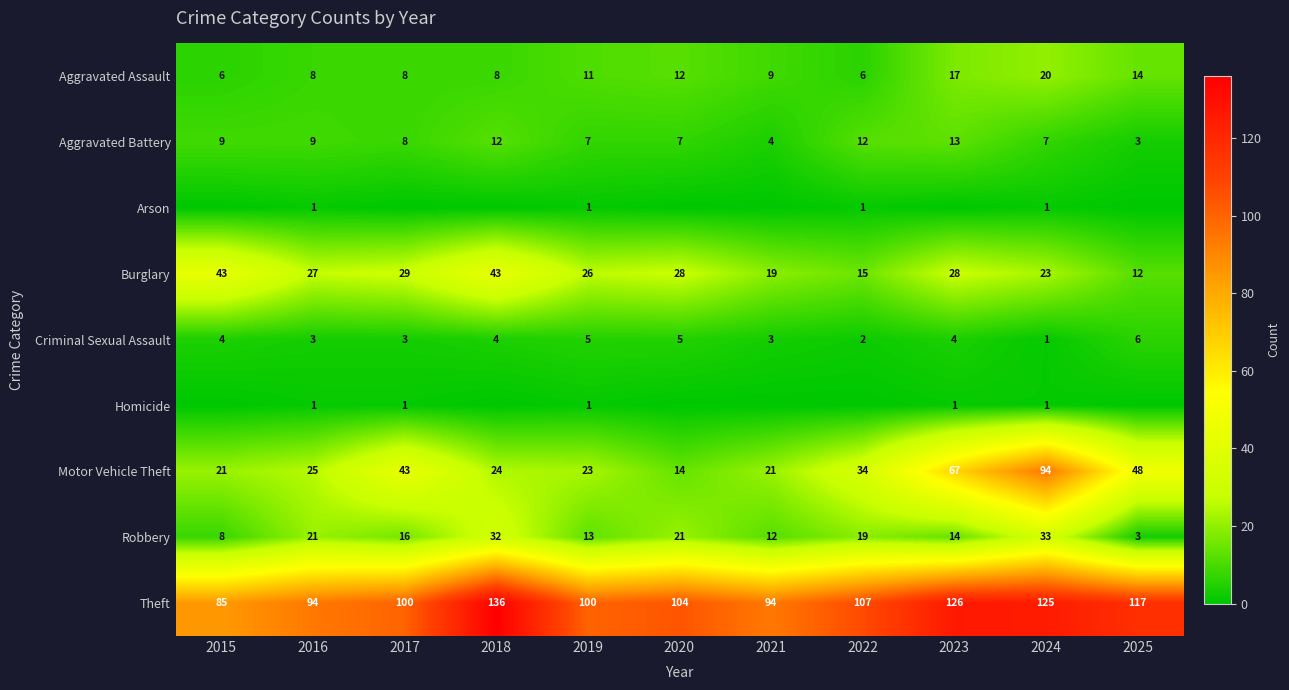

What is the average value of the Robbery series?

17